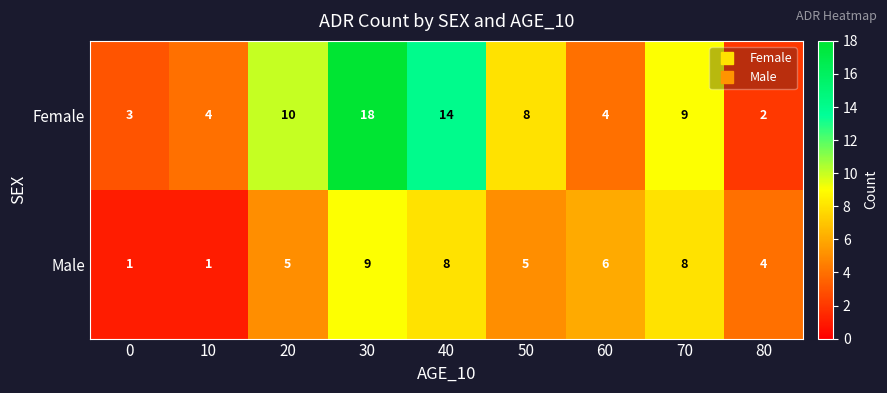

Reading right to left, transcribe all the data shown in this chart.

Female: 80=2	70=9	60=4	50=8	40=14	30=18	20=10	10=4	0=3
Male: 80=4	70=8	60=6	50=5	40=8	30=9	20=5	10=1	0=1